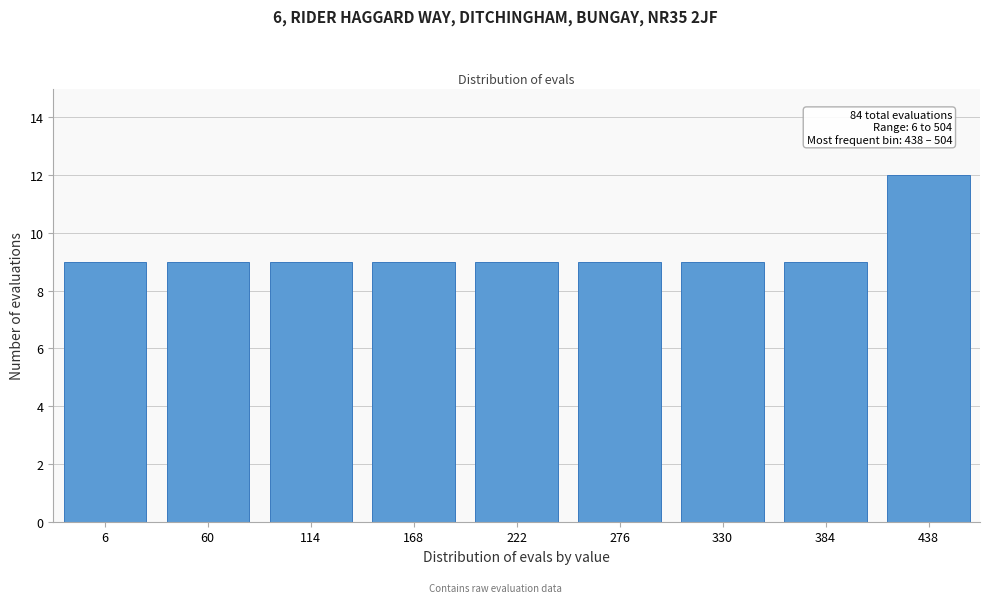

Reading left to right, list all the values displayed in this chart.

9	9	9	9	9	9	9	9	12